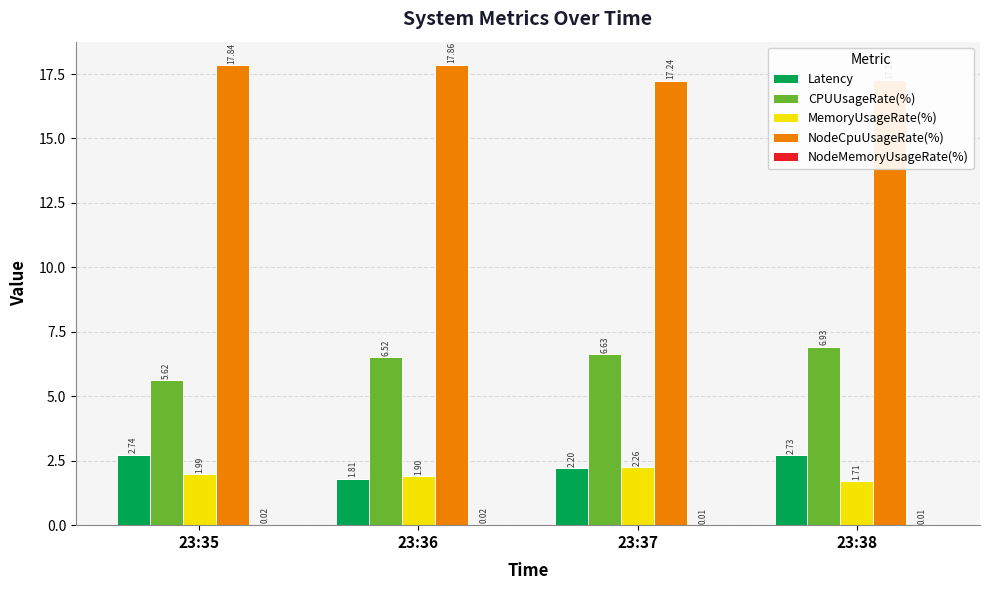

What is the sum of the MemoryUsageRate(%) values at 23:37 and 23:38?

4.0